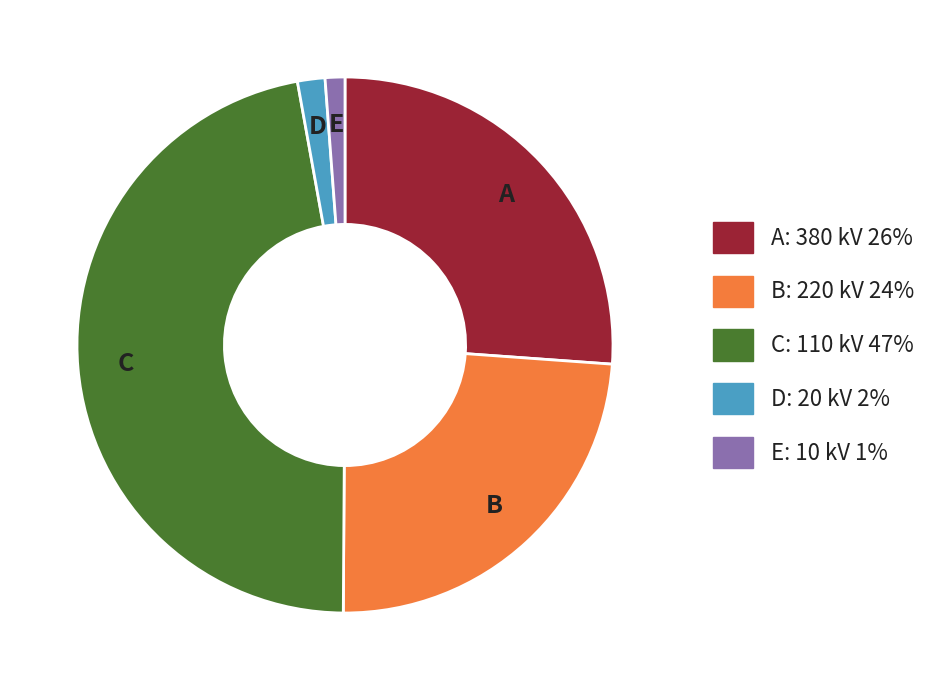

Is there a majority slice in this chart?

No